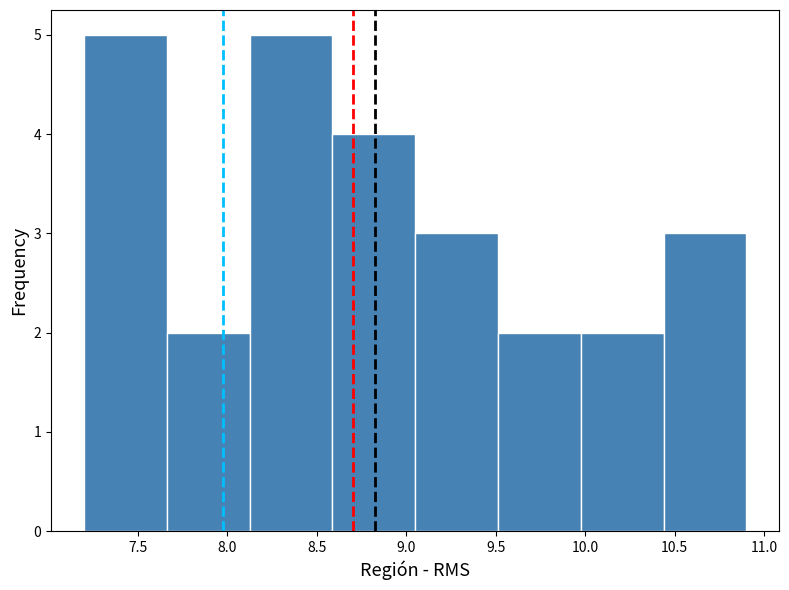

What is the height of the bar covering 7.65 to 8.15 on the x-axis? Neither the bar edges nor the heights are printed on the chart, so give them approximately, as read against the axes.

2